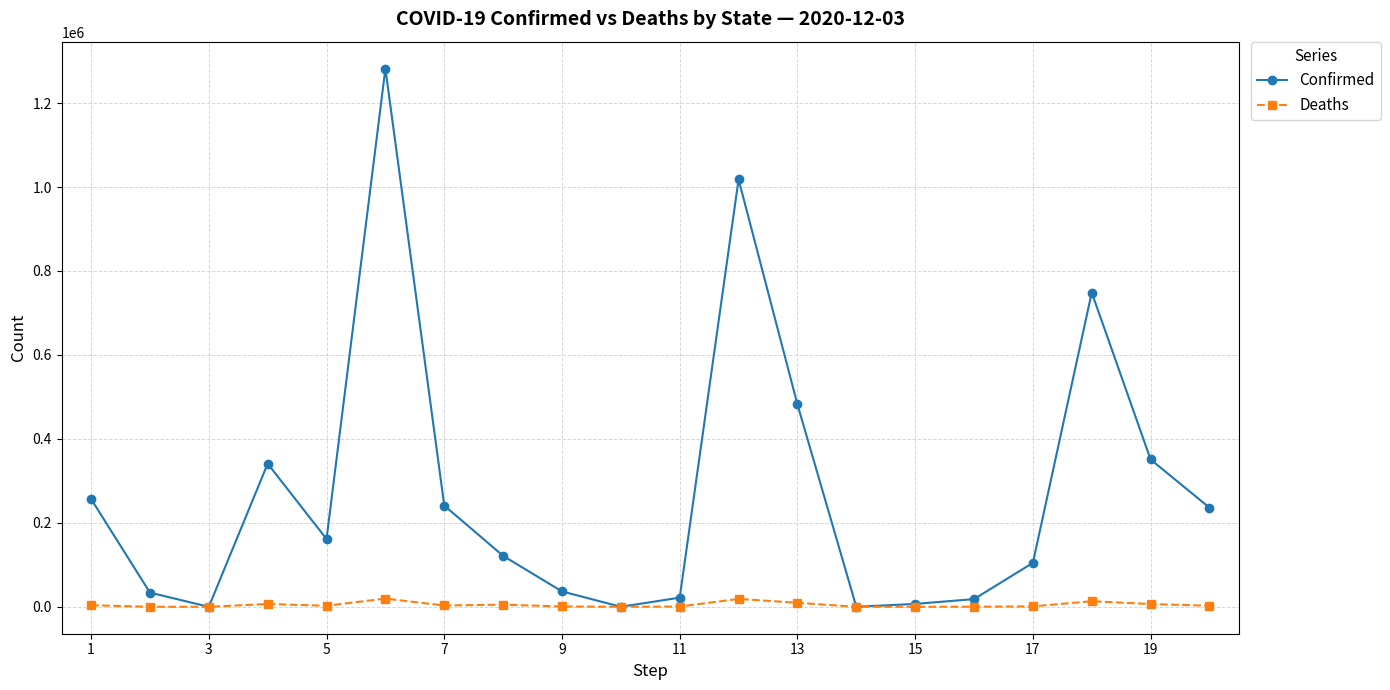

Which series has the largest total across all categories?

Confirmed